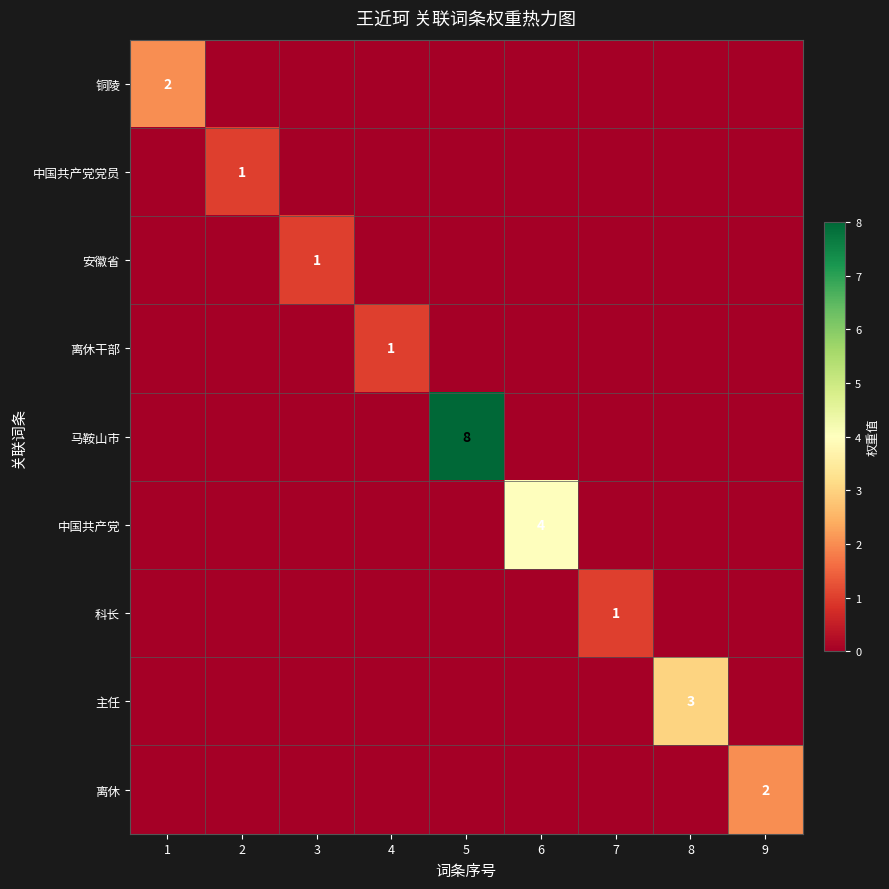

How many data points does each series have?

9